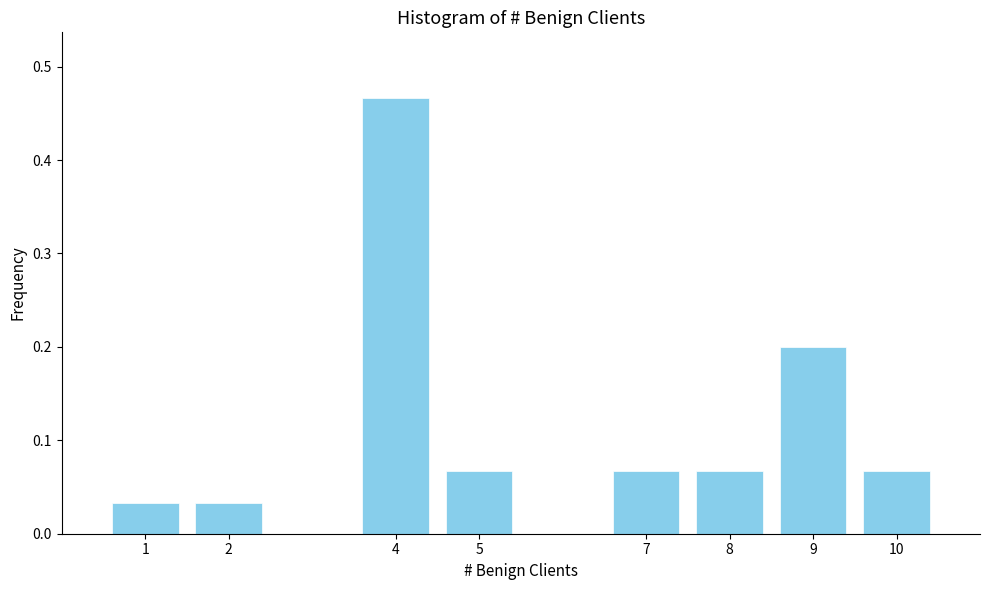

What is the change in value from 8 to 9?

+0.1